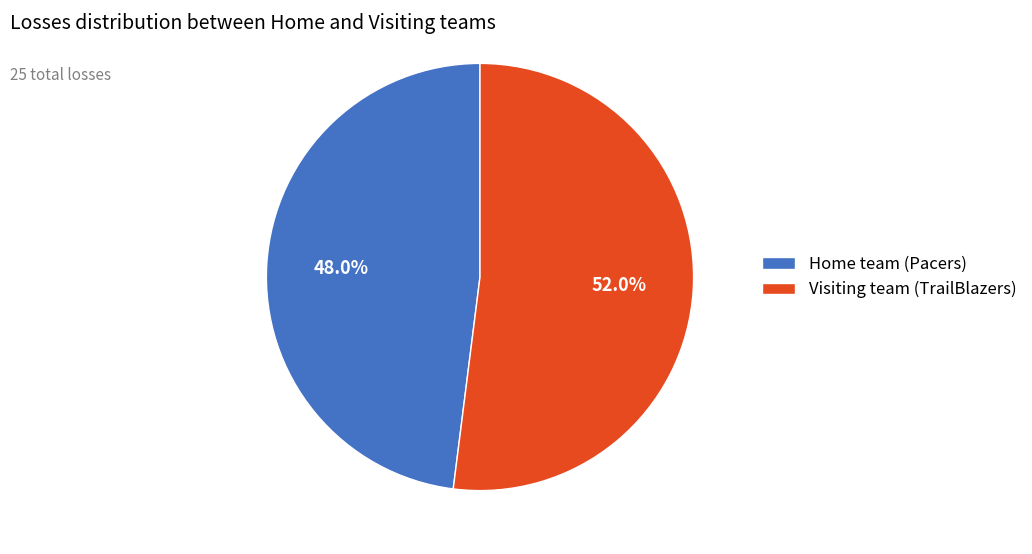

Does Home team (Pacers) represent more than half of the total?

No